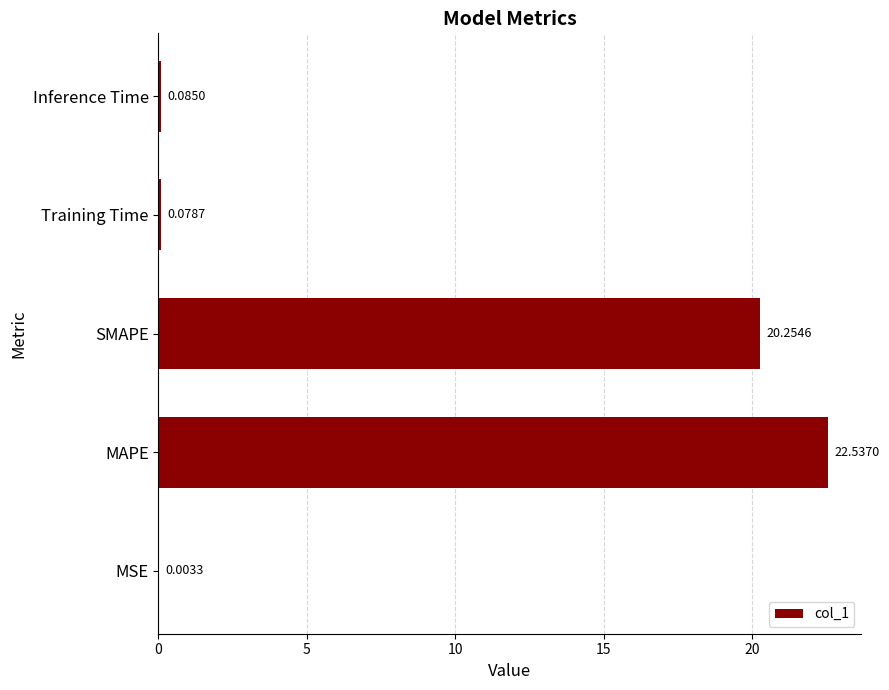

What is the sum of the values at Training Time and MAPE?

22.6